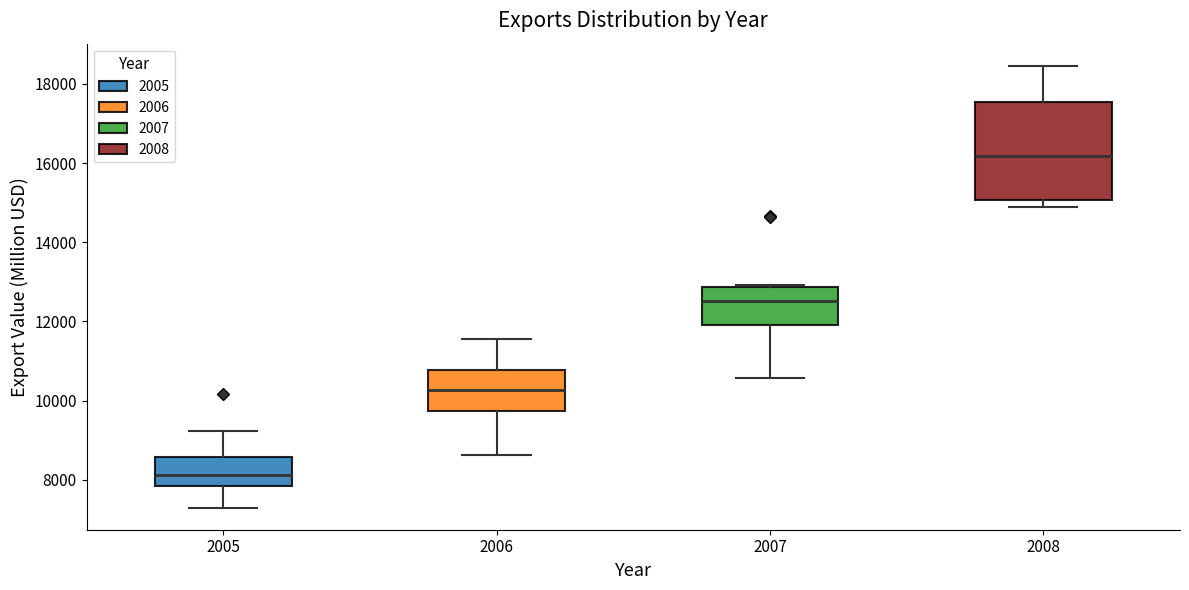

Where is the lower edge of the box at x = 2007 on the y-axis? The values are not printed on the chart, so give them approximately, as read against the axis.

12000